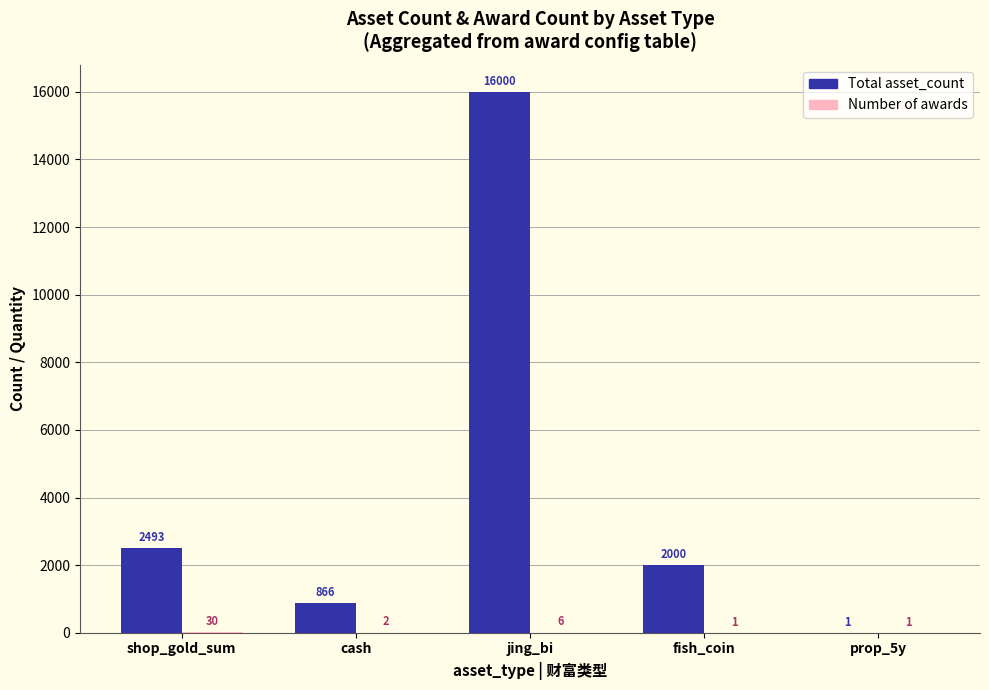

What value does the Total asset_count series have at jing_bi, to the nearest 50?

16000